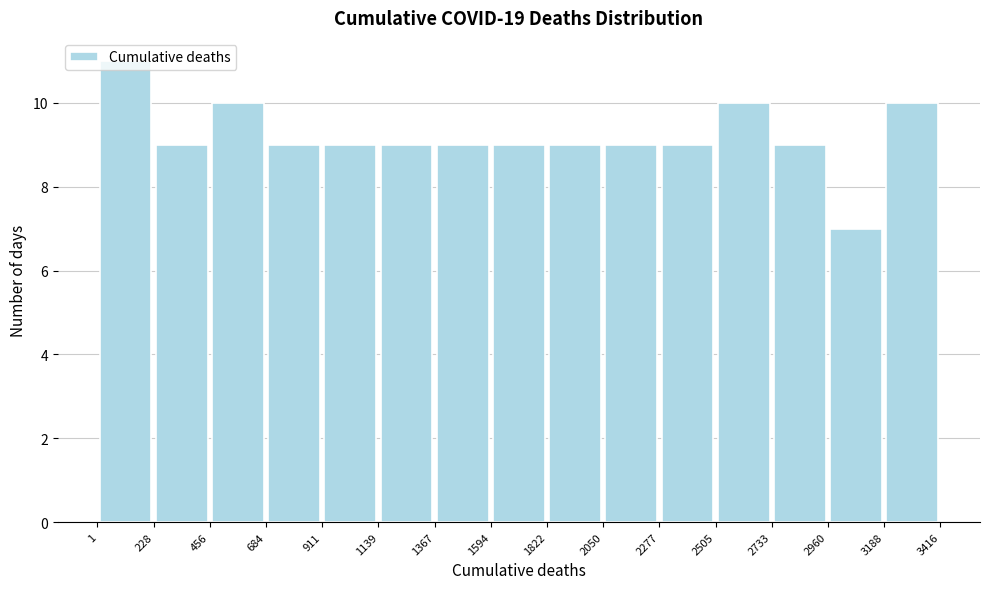

What is the height of the bar covering 228 to 456 on the x-axis? The values are not printed on the chart, so give them approximately, as read against the axis.

9